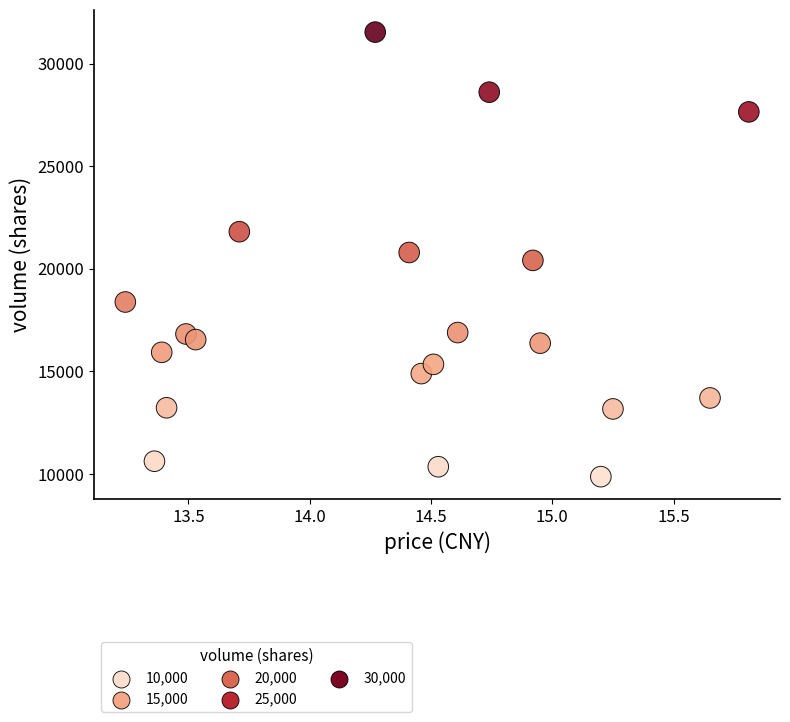

What is the range of Y values (max minus min)?

21682